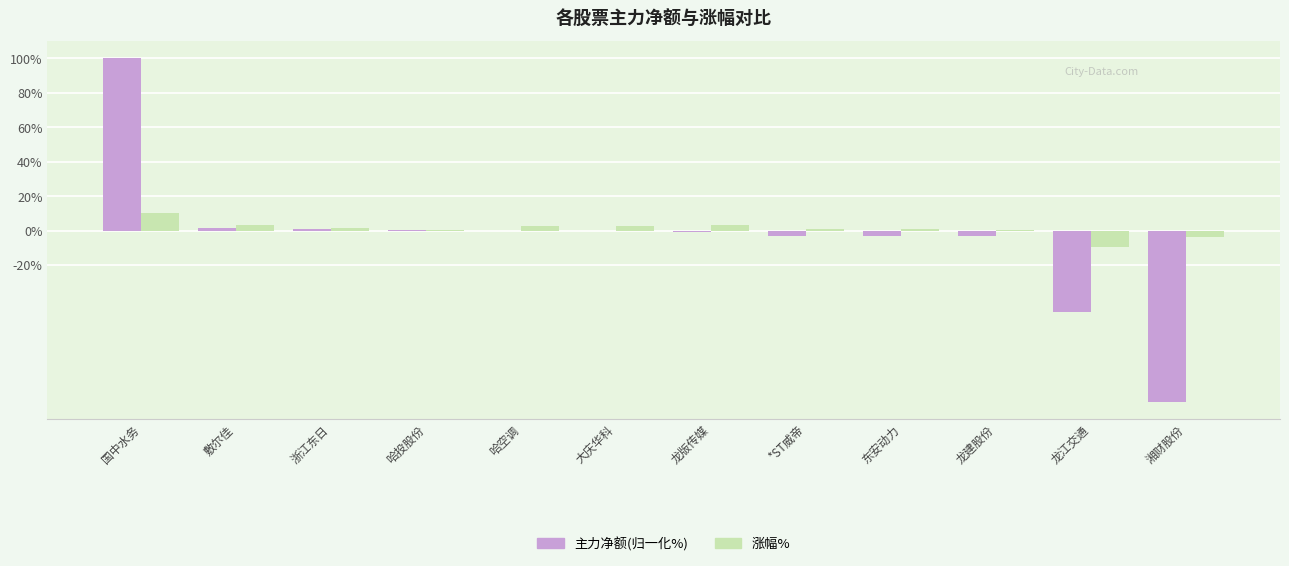

At which category is the sum across all series the highest?

国中水务